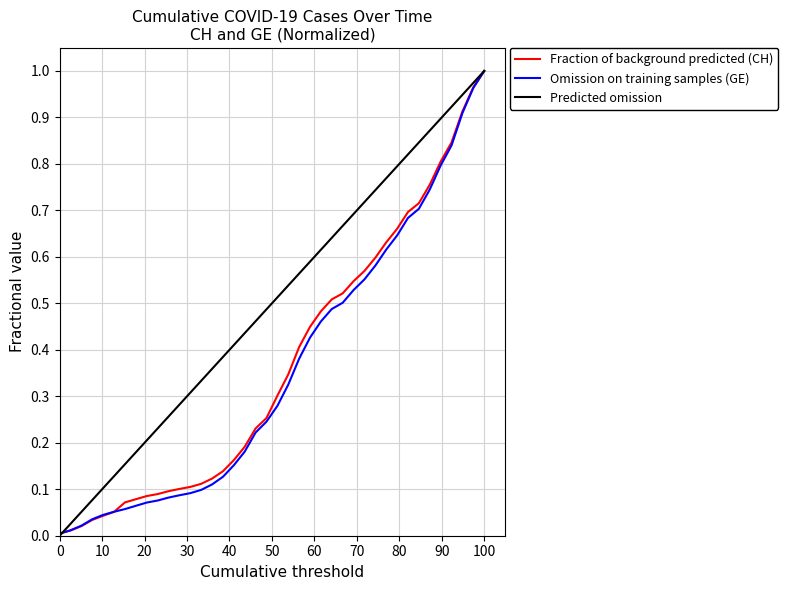

Which series has the largest total across all categories?

Predicted omission